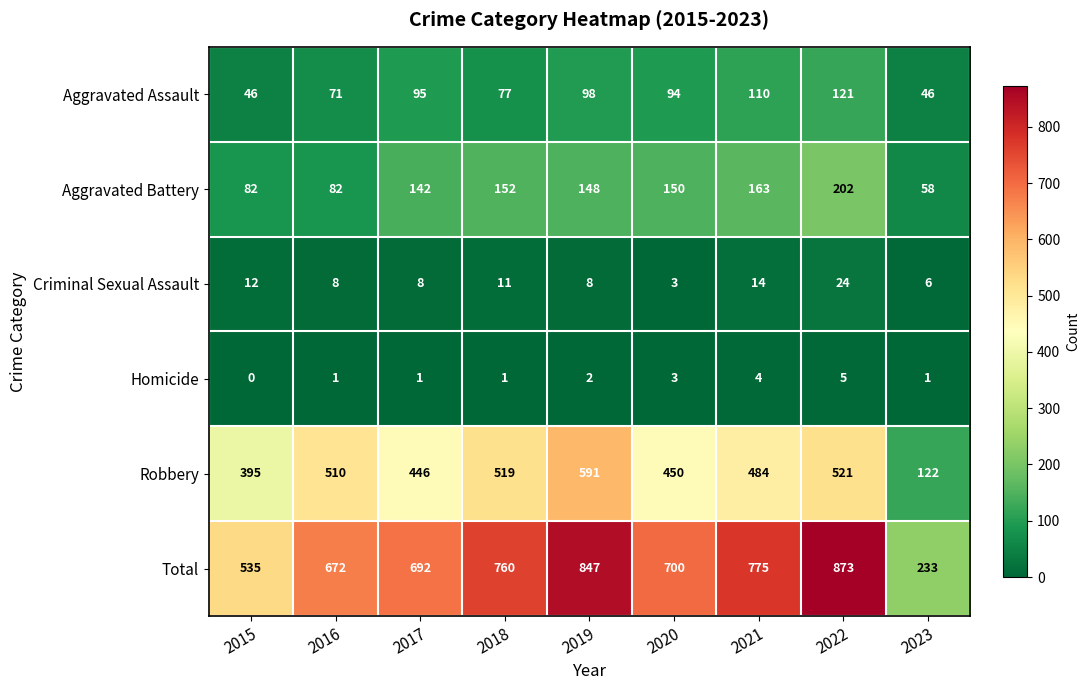

Between 2019 and 2020, which series saw the biggest shift?

Total